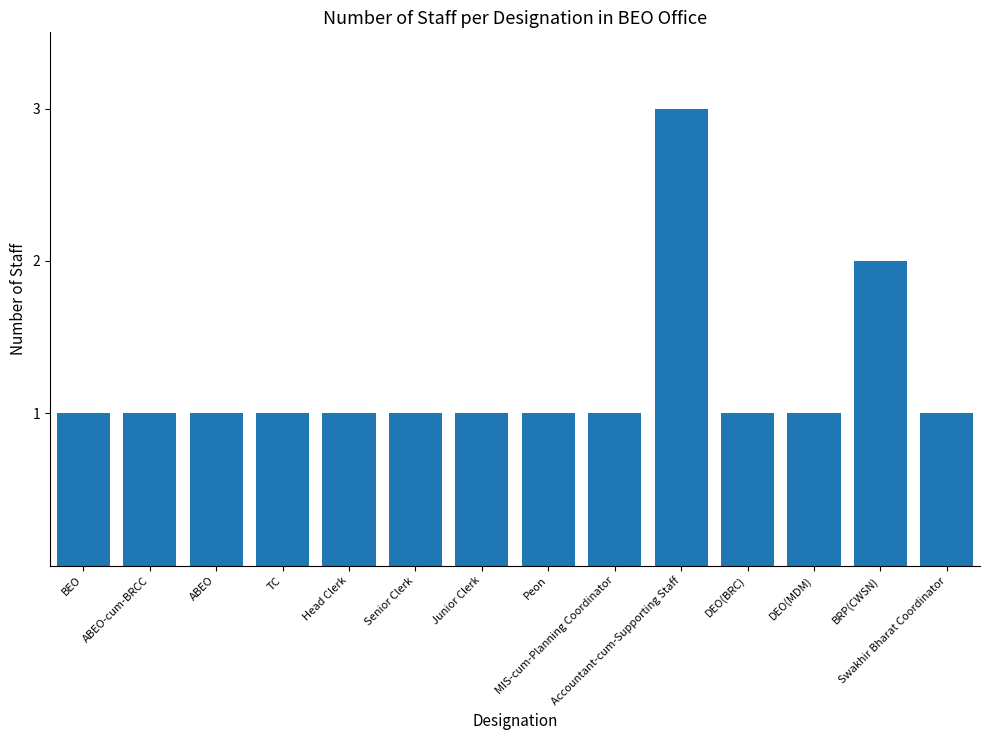

Reading right to left, list all the values displayed in this chart.

1	2	1	1	3	1	1	1	1	1	1	1	1	1